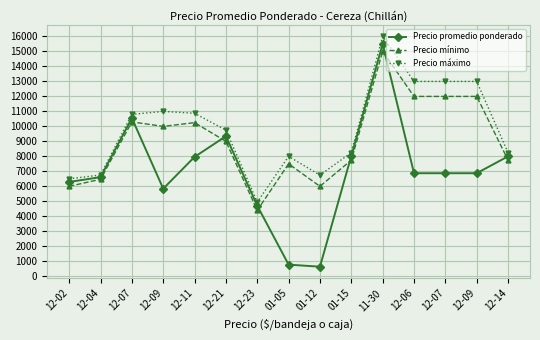

How many intersections are there between Precio mínimo and Precio promedio ponderado?

6